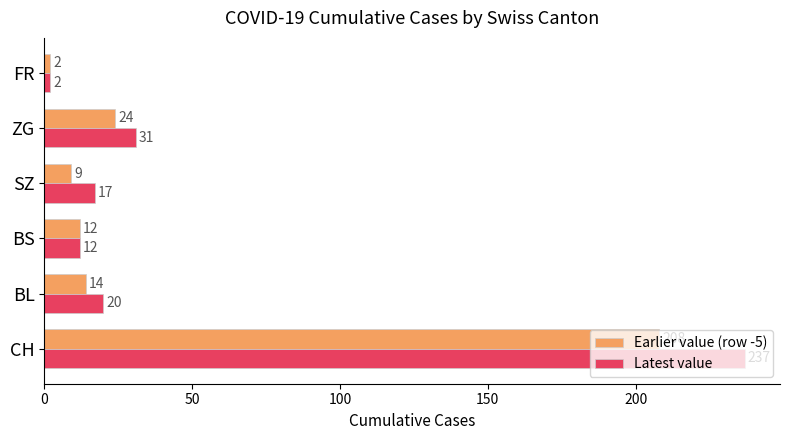

Which series changed the most between BL and FR?

Latest value